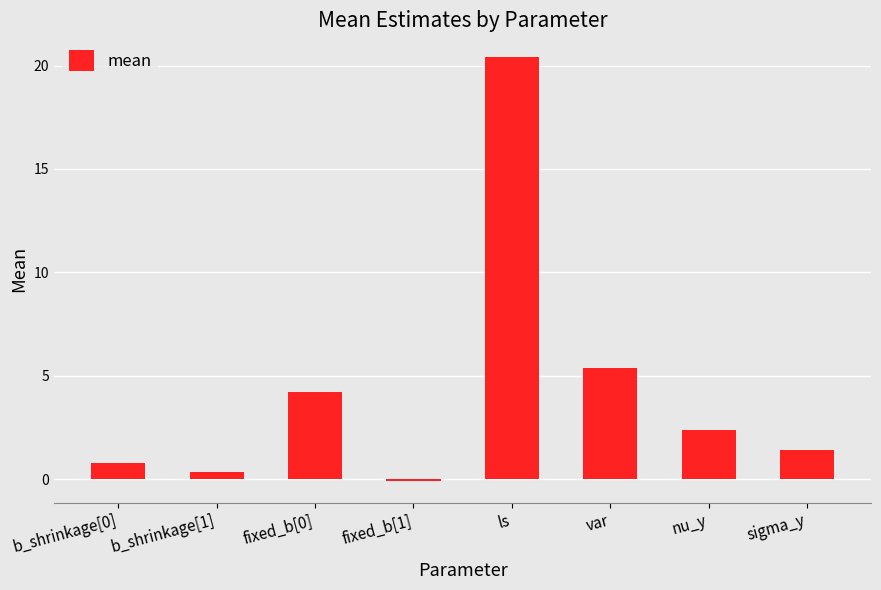

Reading left to right, list all the values displayed in this chart.

b_shrinkage[0]=0.8	b_shrinkage[1]=0.4	fixed_b[0]=4.2	fixed_b[1]=-0.1	ls=20.4	var=5.4	nu_y=2.4	sigma_y=1.4